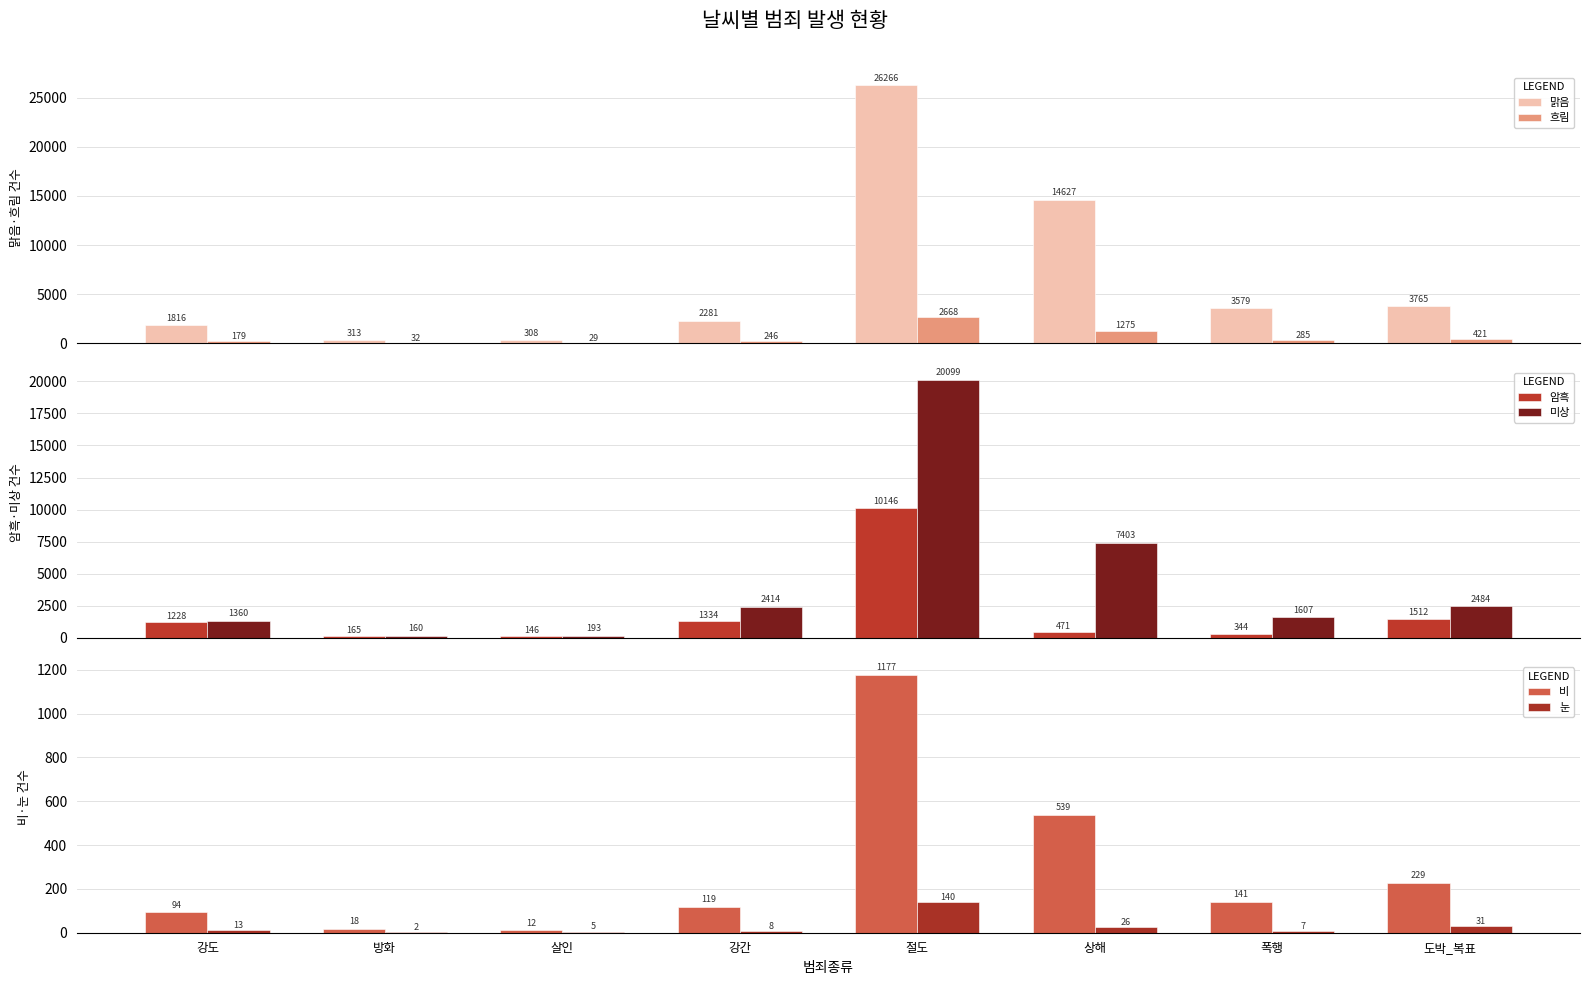

Between 강간 and 폭행, which series saw the biggest shift?

맑음